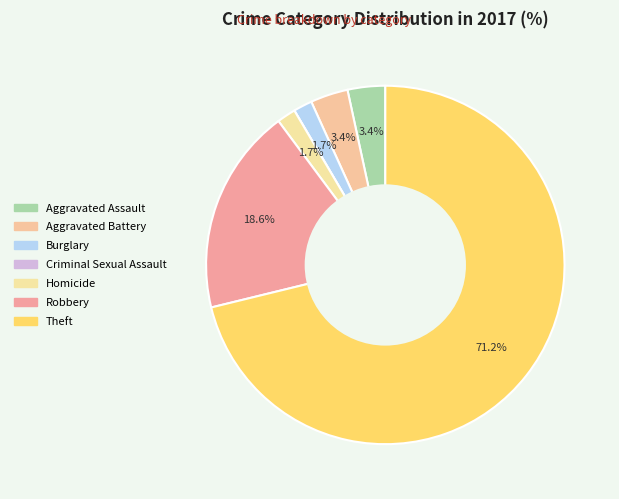

Which category has the biggest portion of the pie?

Theft